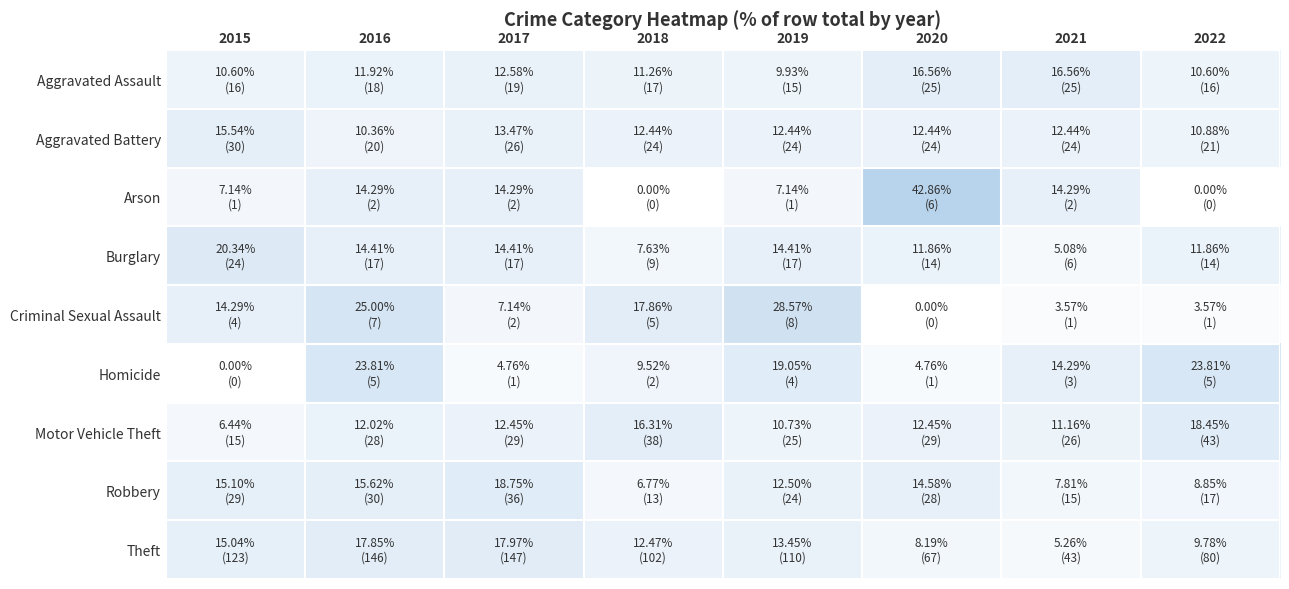

Count the number of categories in the chart.

8